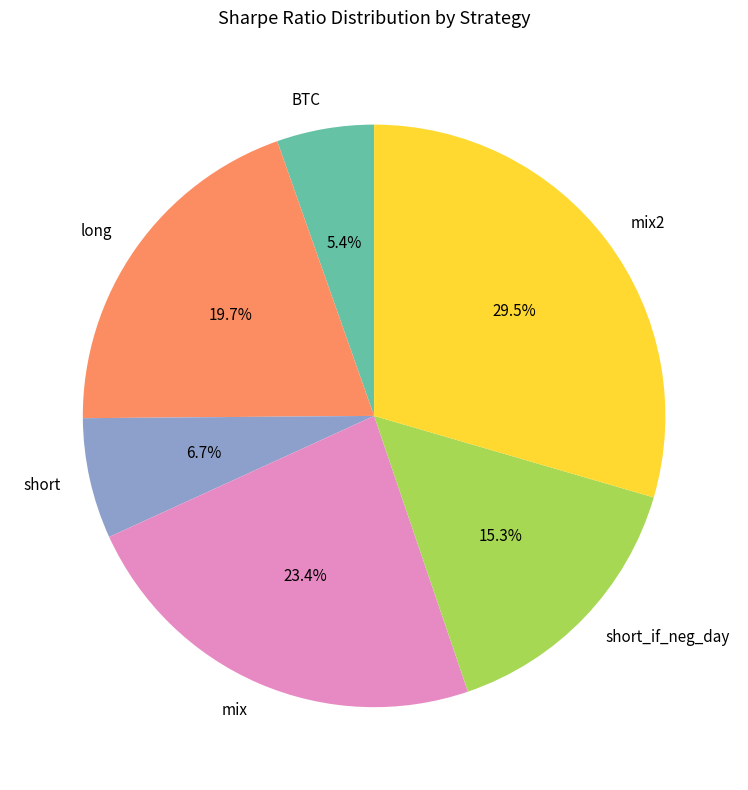

To the nearest percent, what is the combined percentage of mix and short_if_neg_day?

39%